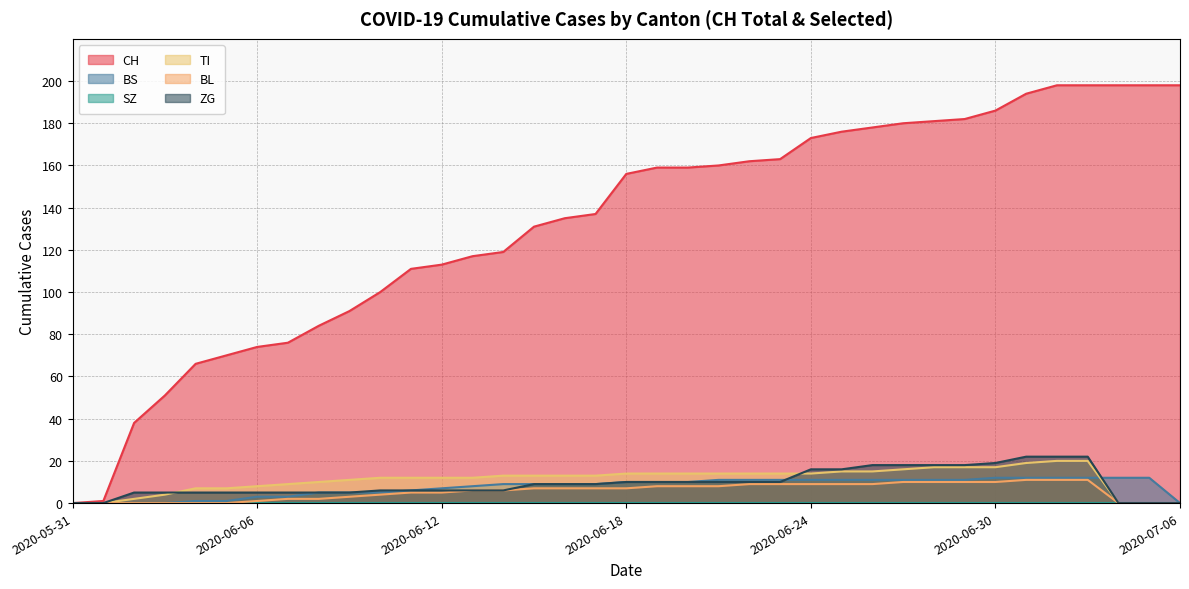

At which category does the chart reach its minimum across all series?

2020-05-31